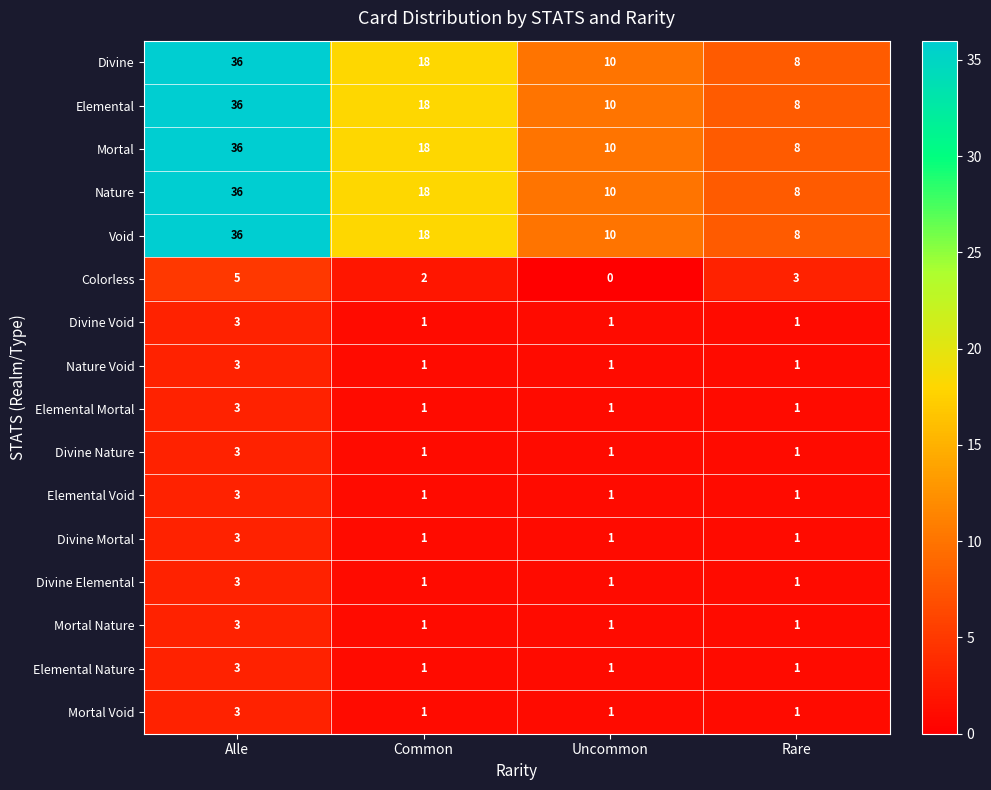

What is the spread (max minus min) of values at Rare?

7